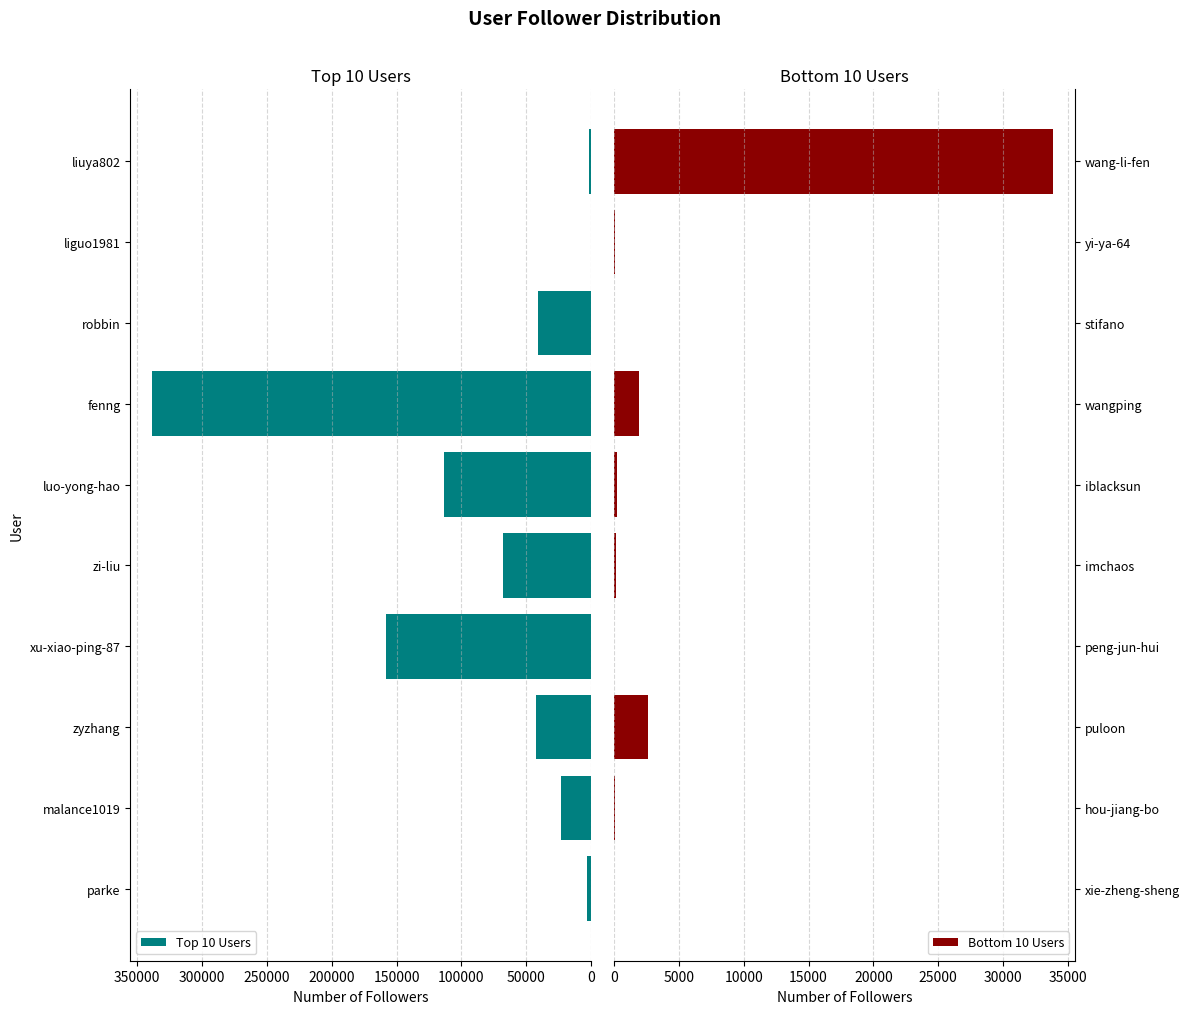

What is the difference between the Bottom 10 Users values at wangping and yi-ya-64?

1864